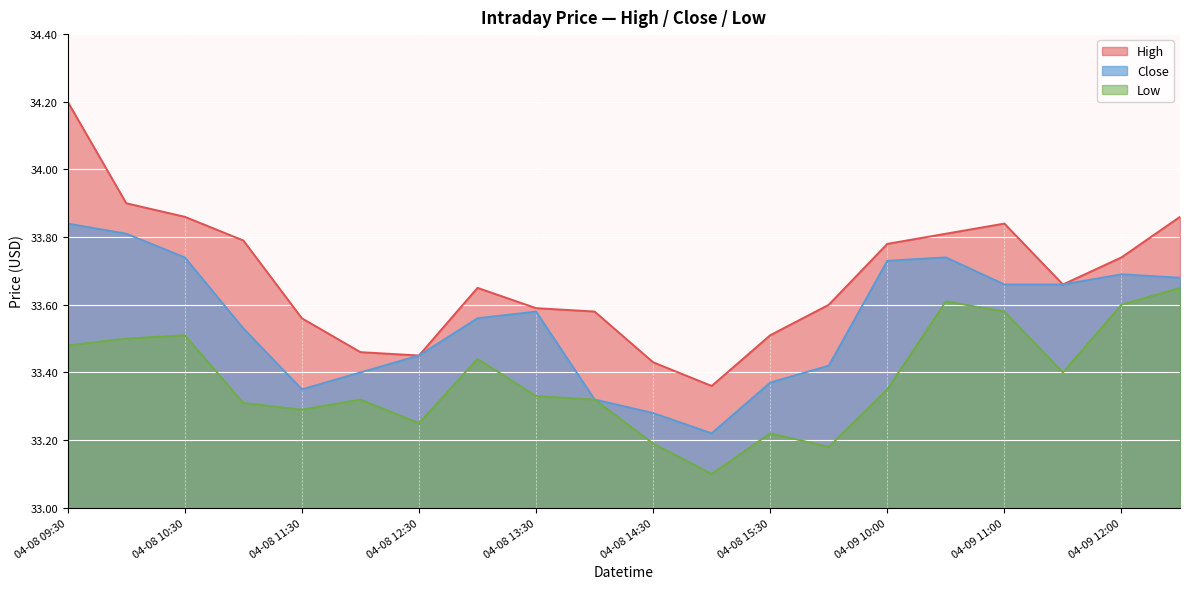

List the series in order of their peak value, highest first.

High, Close, Low